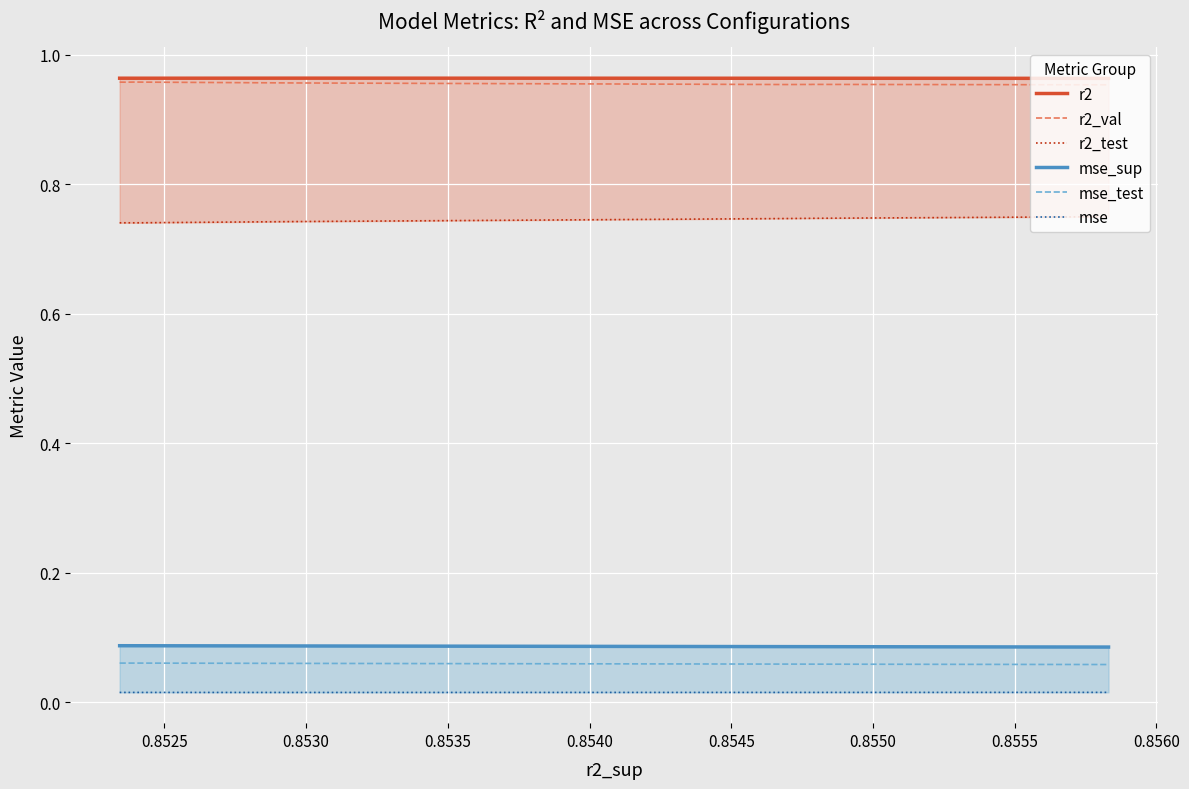

True or false: mse_test and r2_val intersect in this chart.

False